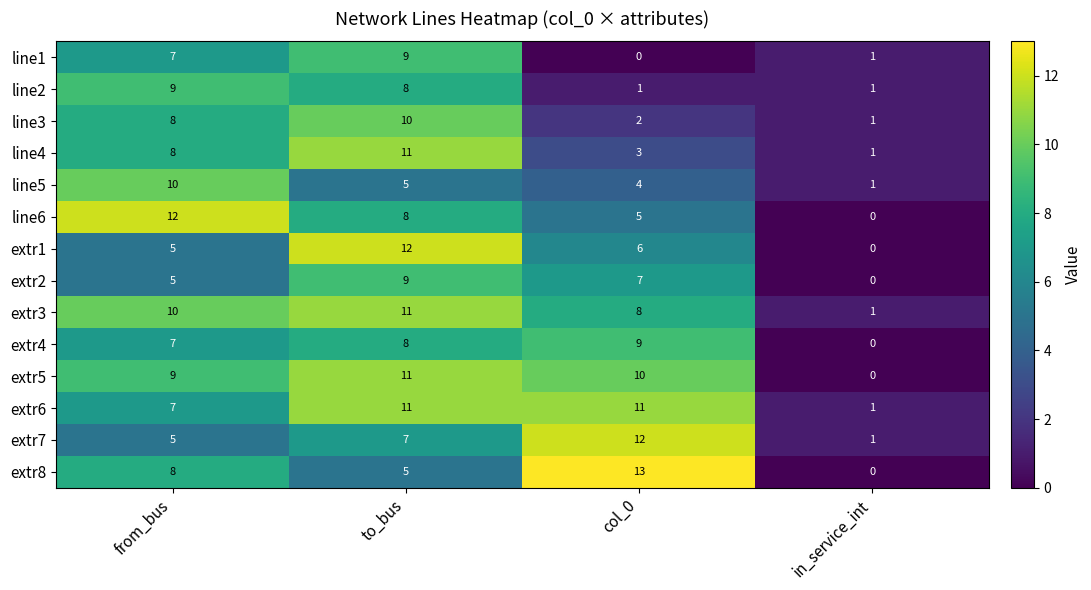

Which series has the largest range (max minus min)?

extr8